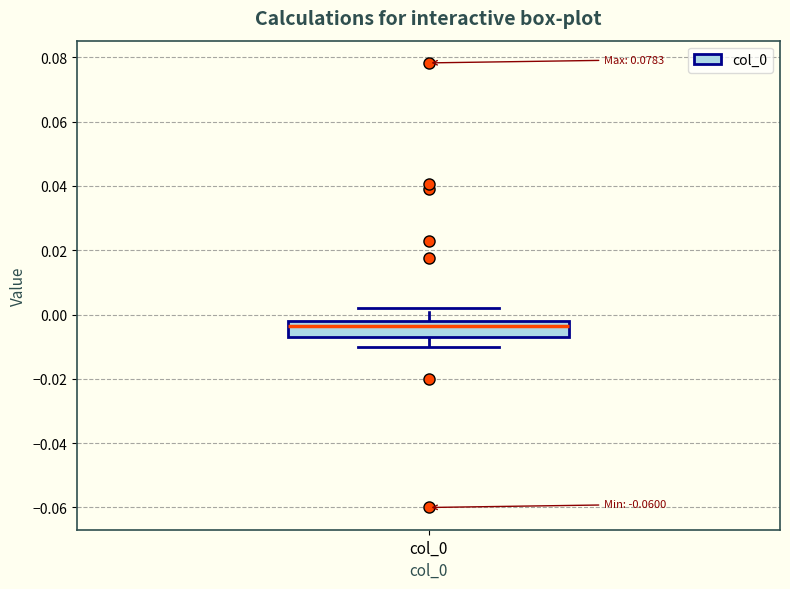

Where does the median line of the box for col_0 sit on the y-axis? The values are not printed on the chart, so give them approximately, as read against the axis.

-0.004